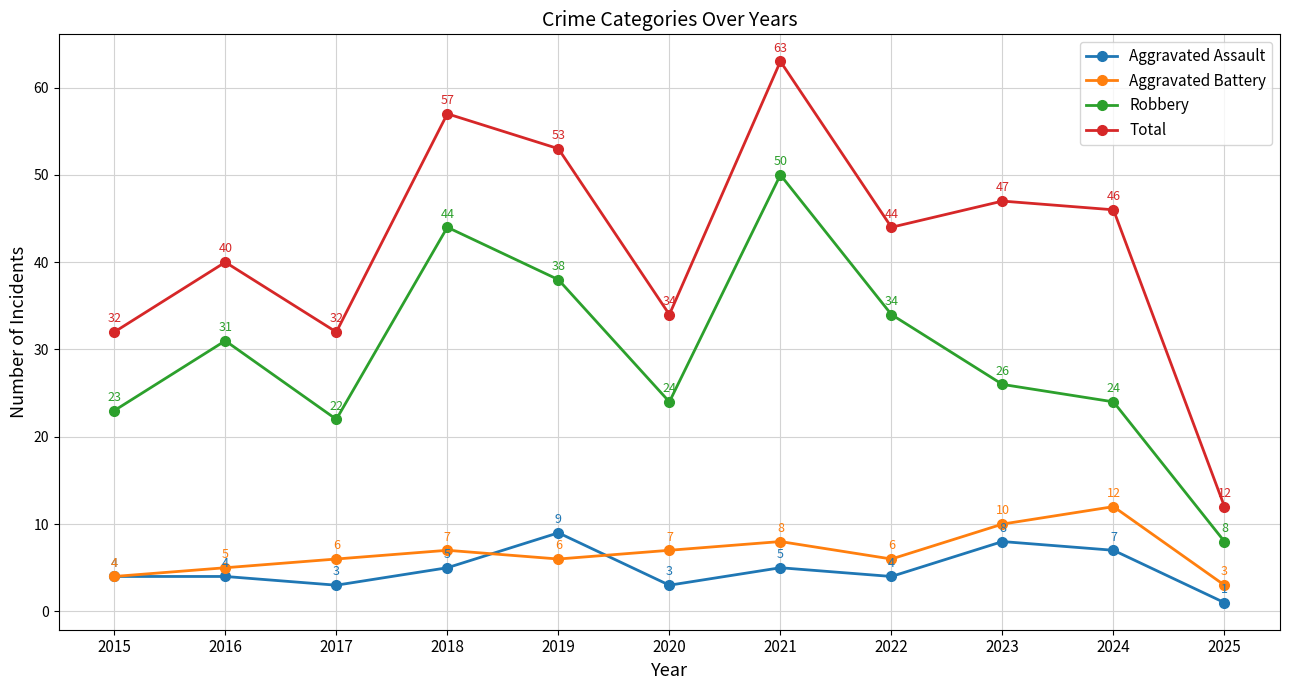

The value of Total at 2018 is 57. True or false?

True